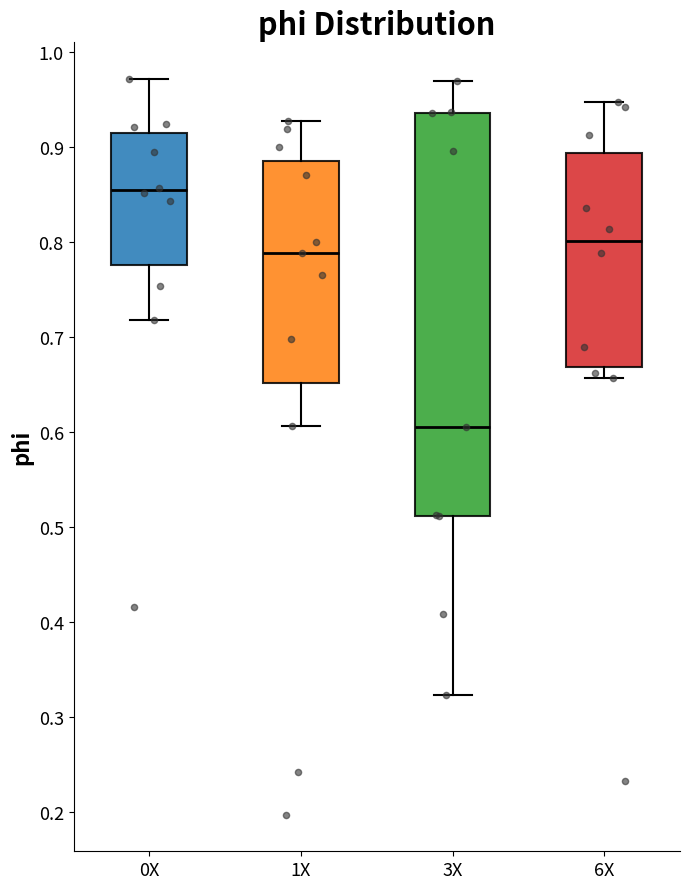

Which box's median line is the lowest?

3X